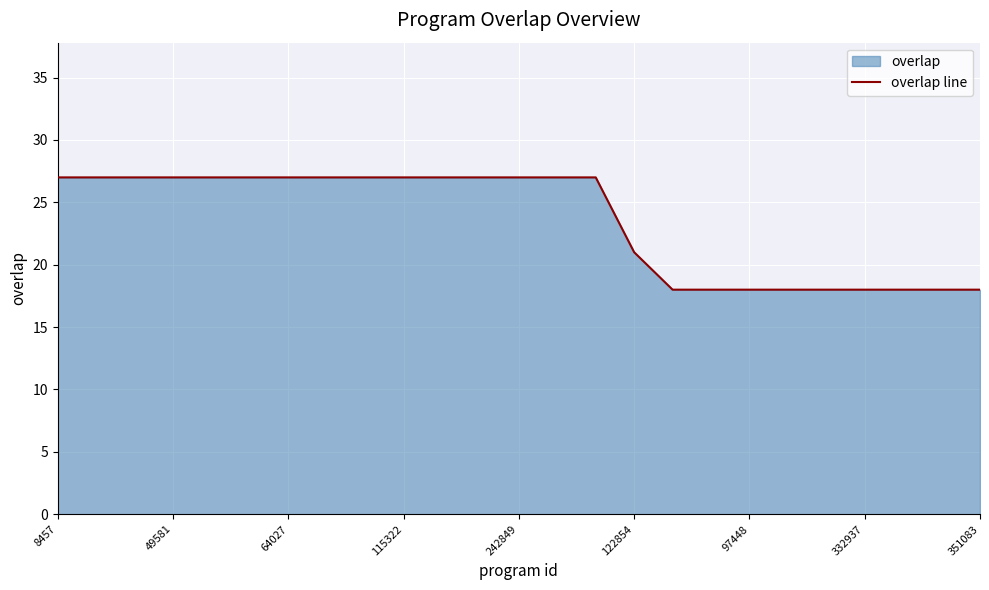

What is the approximate value at 17?

18